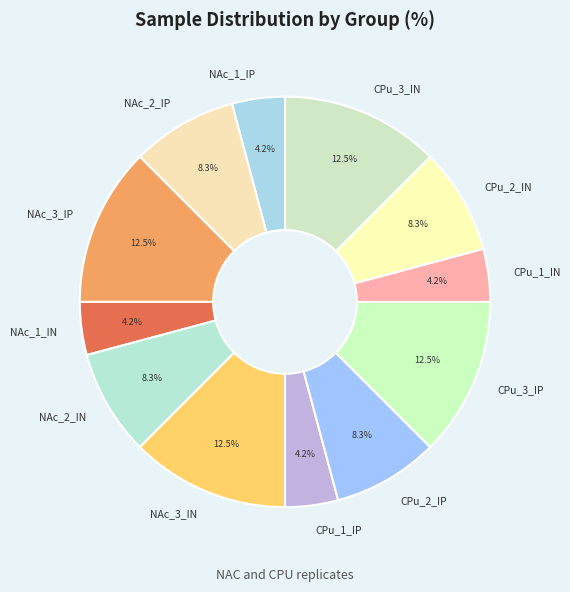

Does NAc_1_IP account for over 50% of the chart?

No